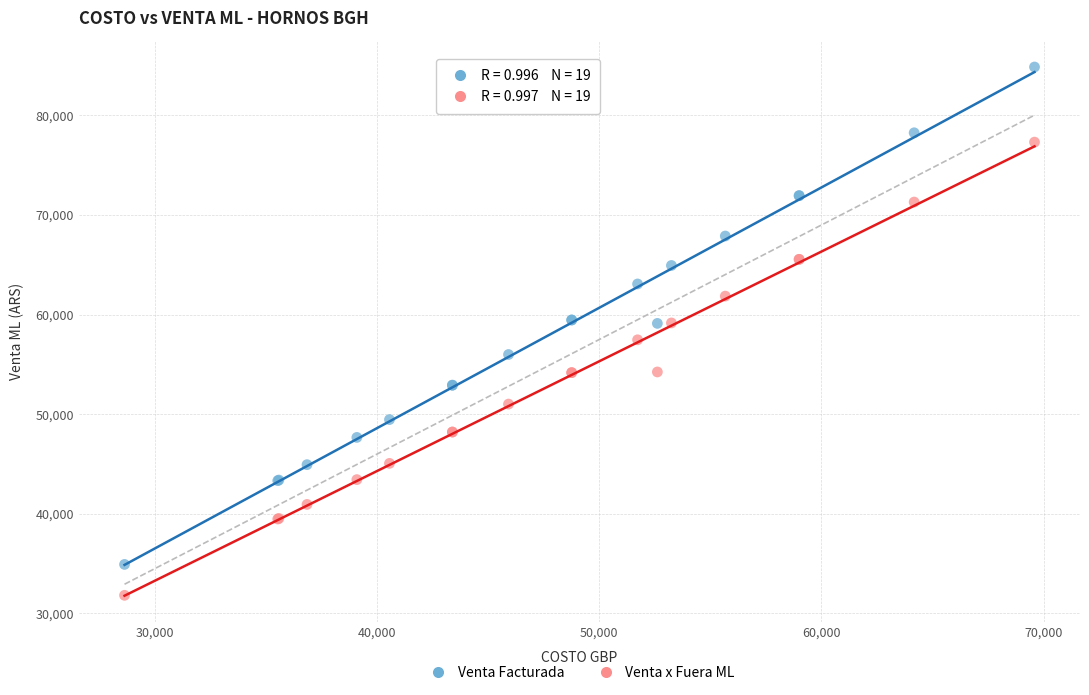

What is the X range (max minus min) for the scatter plot?

40956.0